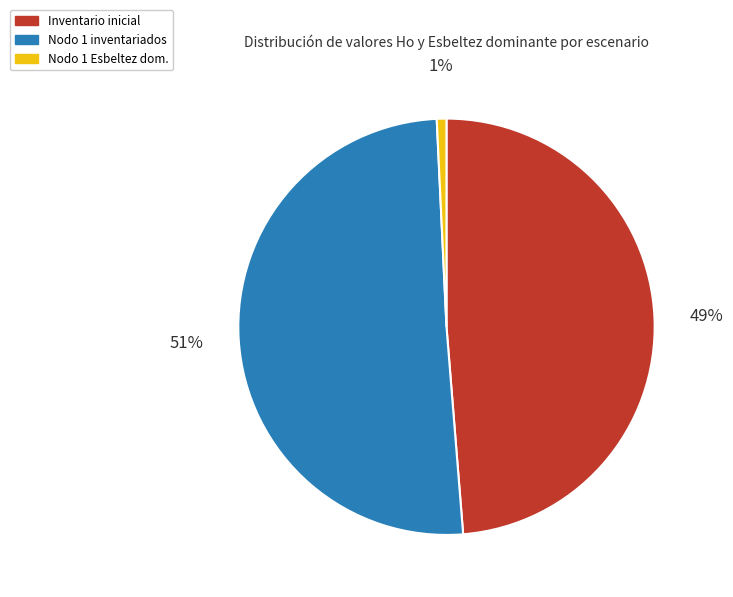

How many slices are in this pie chart?

3